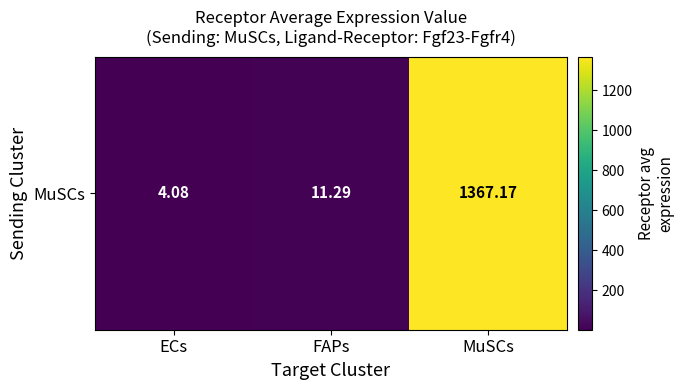

Rank the categories by value from lowest to highest.

ECs, FAPs, MuSCs